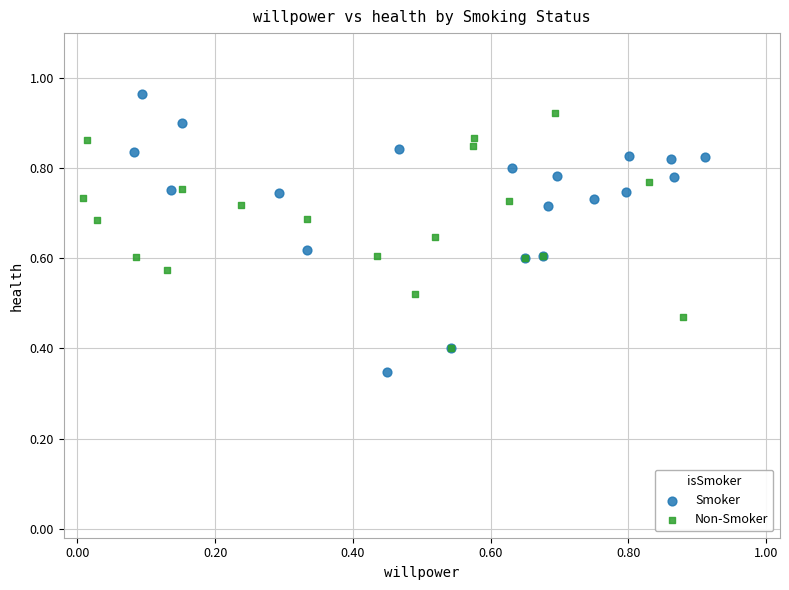

Which series reaches the minimum Y coordinate?

Smoker